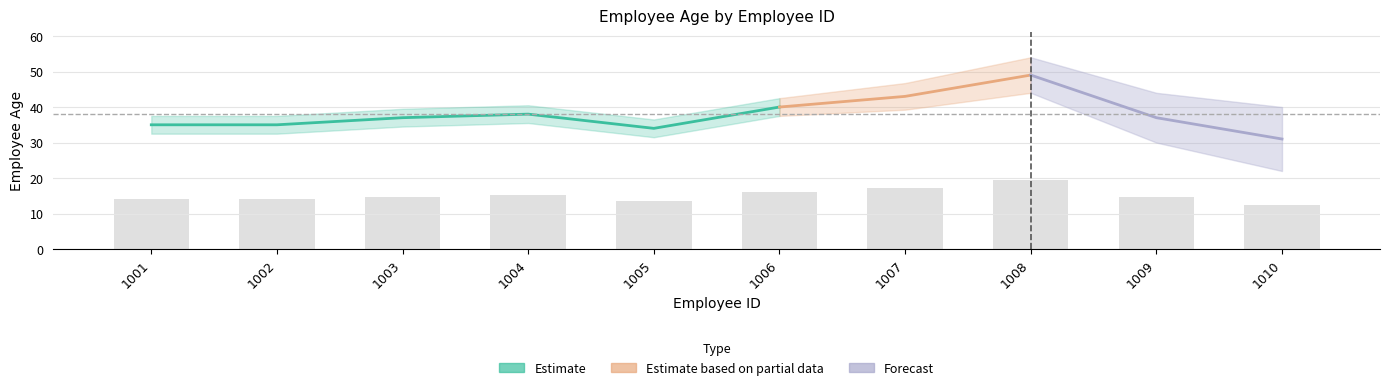

At which category does the chart reach its minimum across all series?

1010